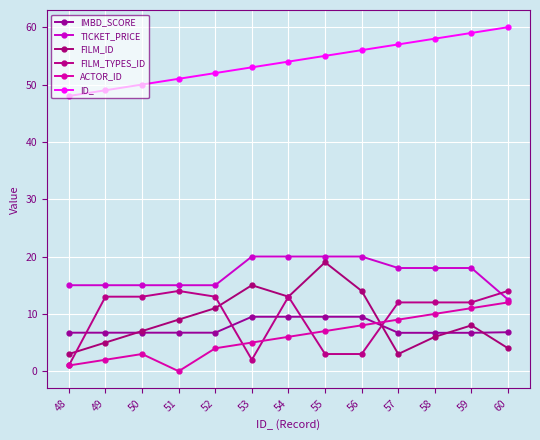

Does the chart have visible grid lines?

Yes